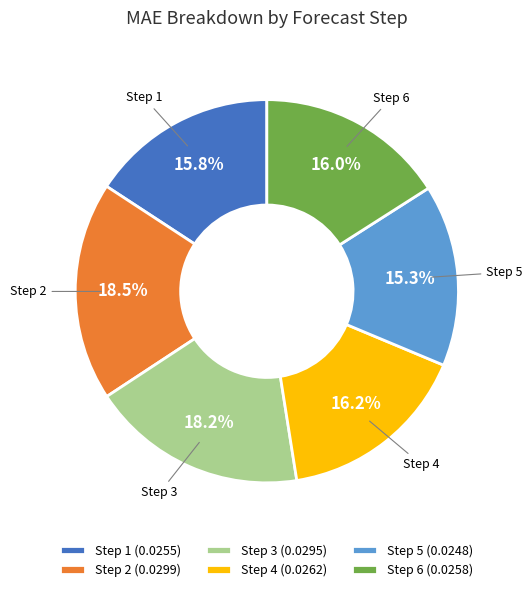

Does Step 3 represent more than half of the total?

No